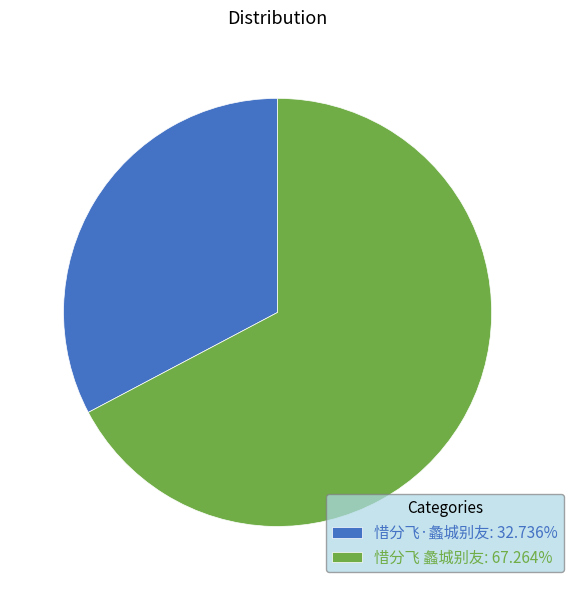

Count the number of slices in the pie.

2